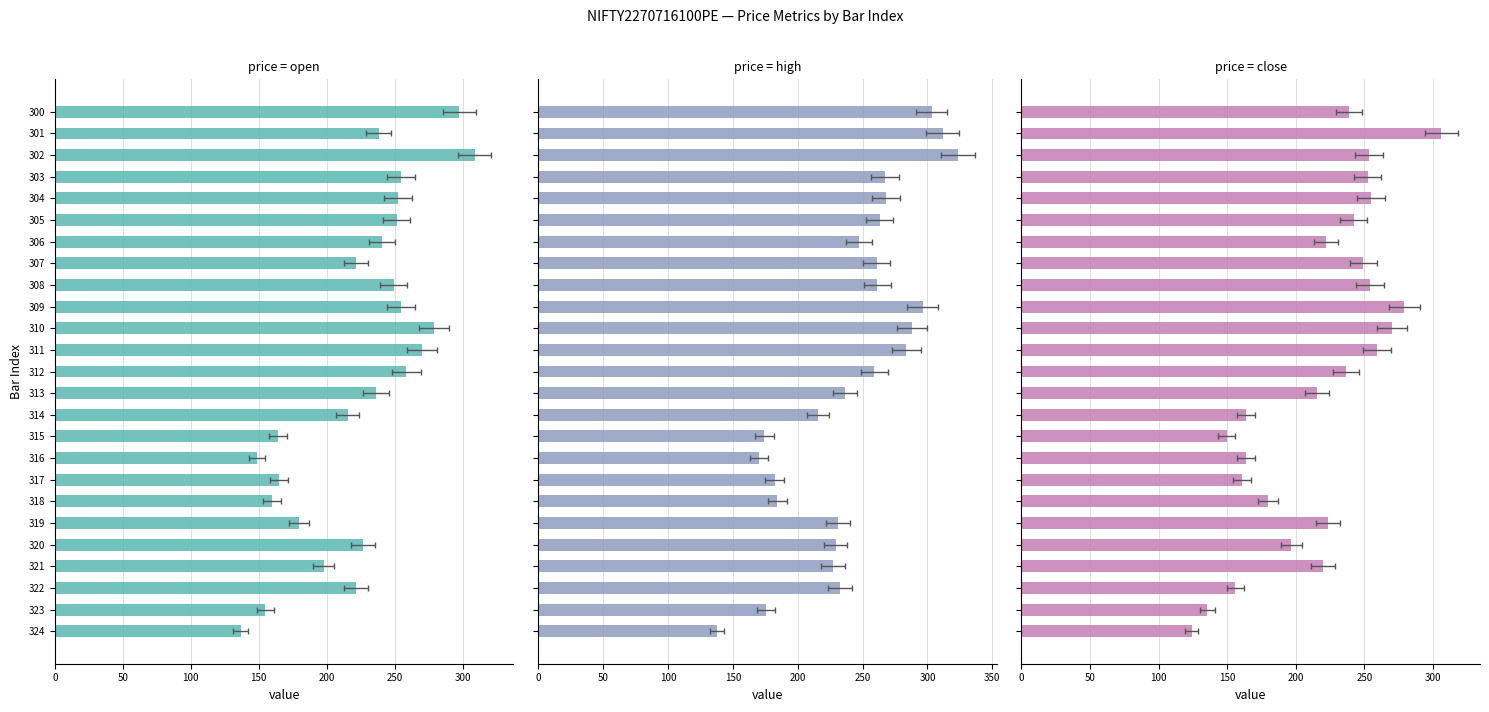

Does the chart contain stacked bars?

No